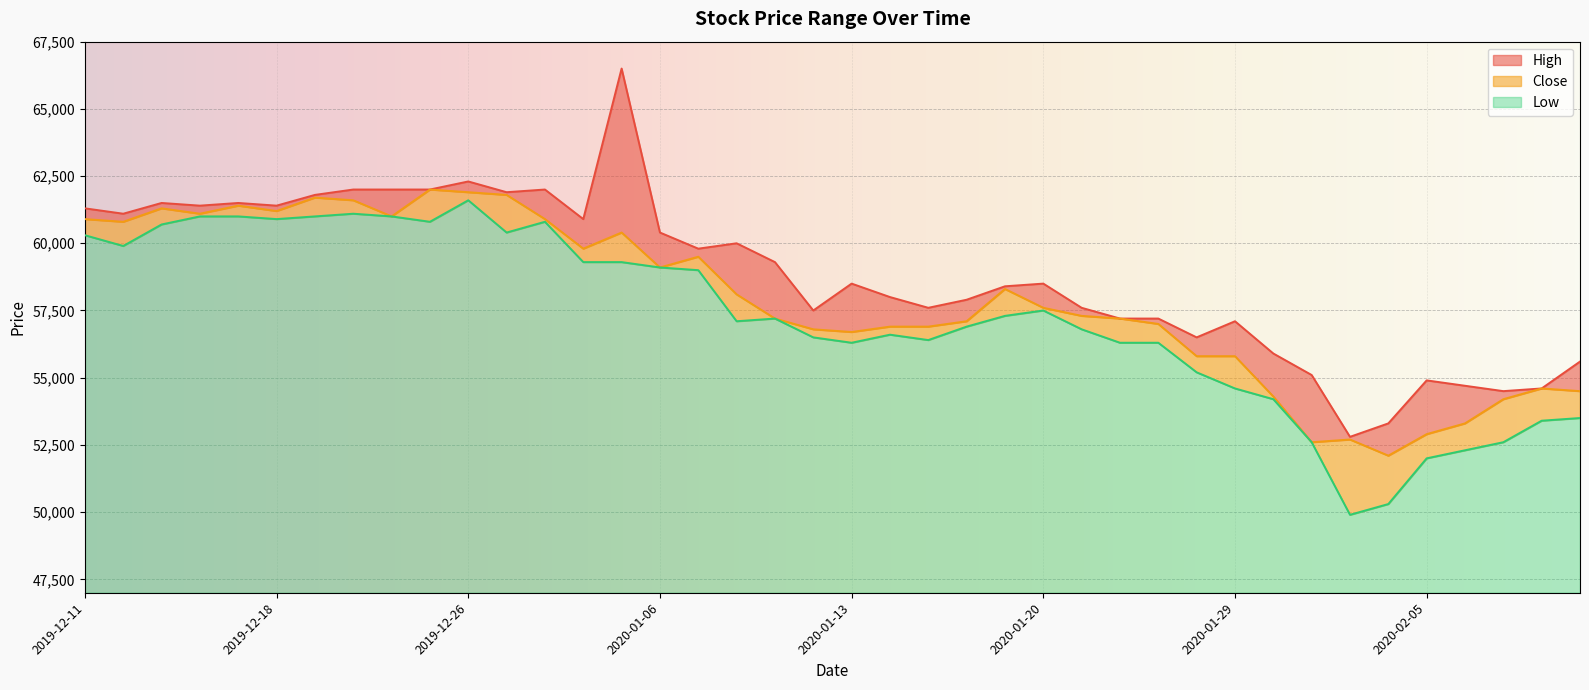

How many categories are shown in the chart?

40